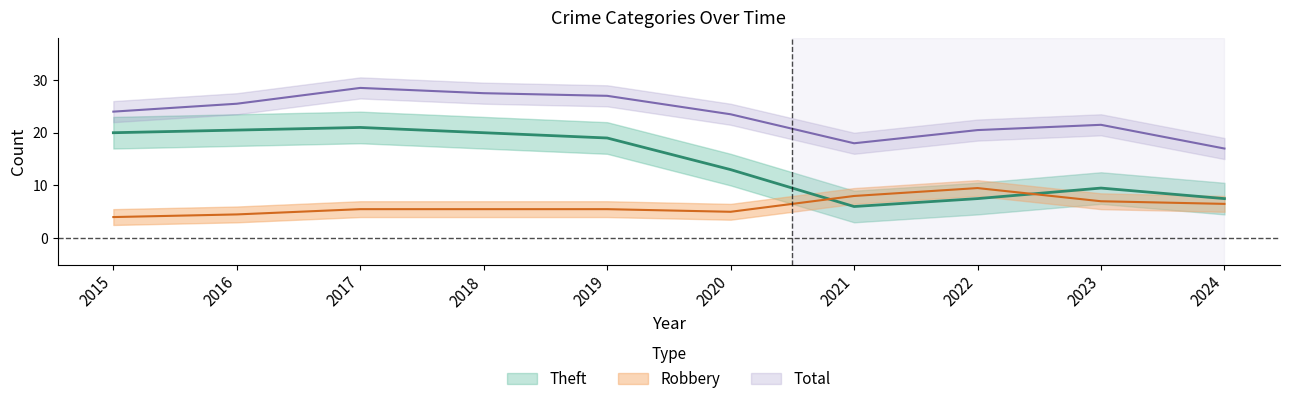

At which category is the sum across all series the highest?

2017